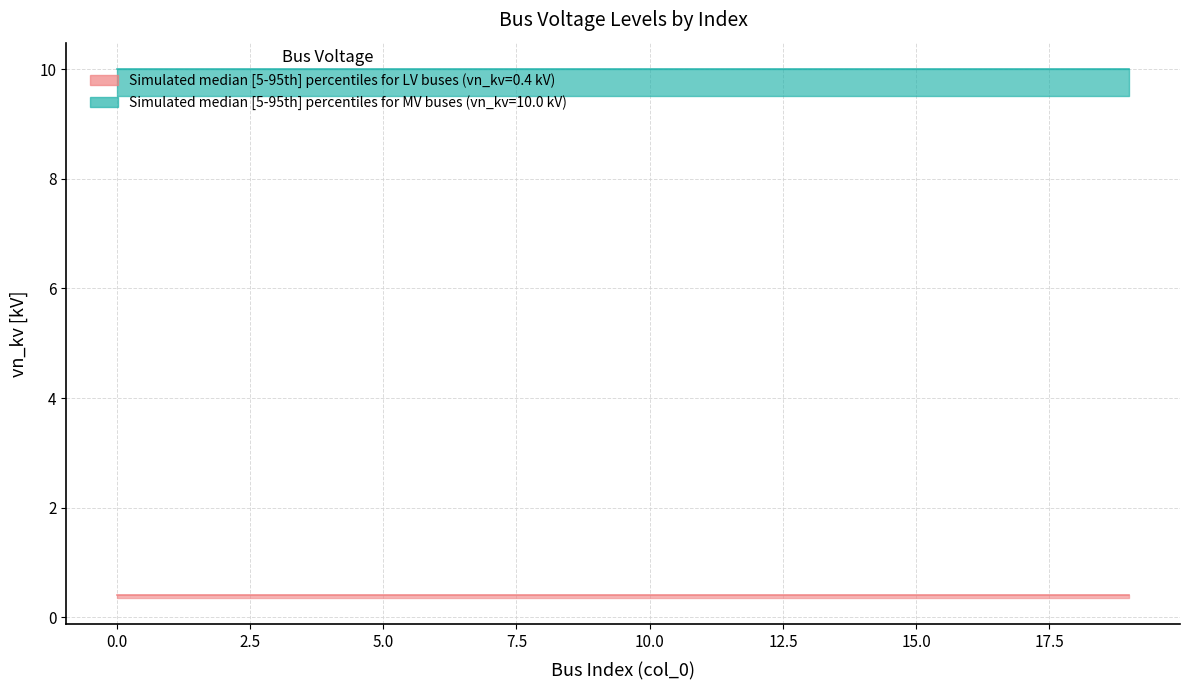

What is the value of the vn_kv_type_n point at the 17th from the left?

0.4